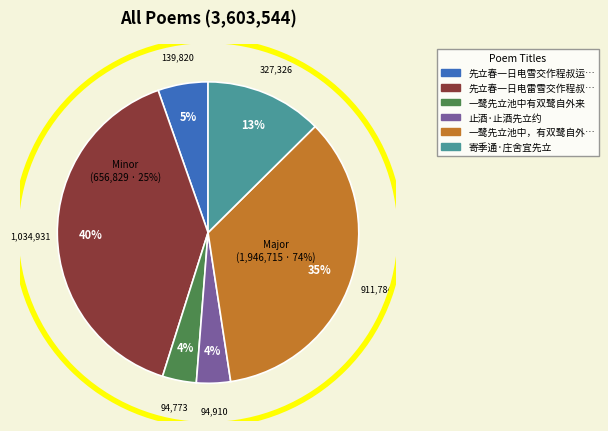

Does 寄季通·庄舍宜先立 account for over 50% of the chart?

No